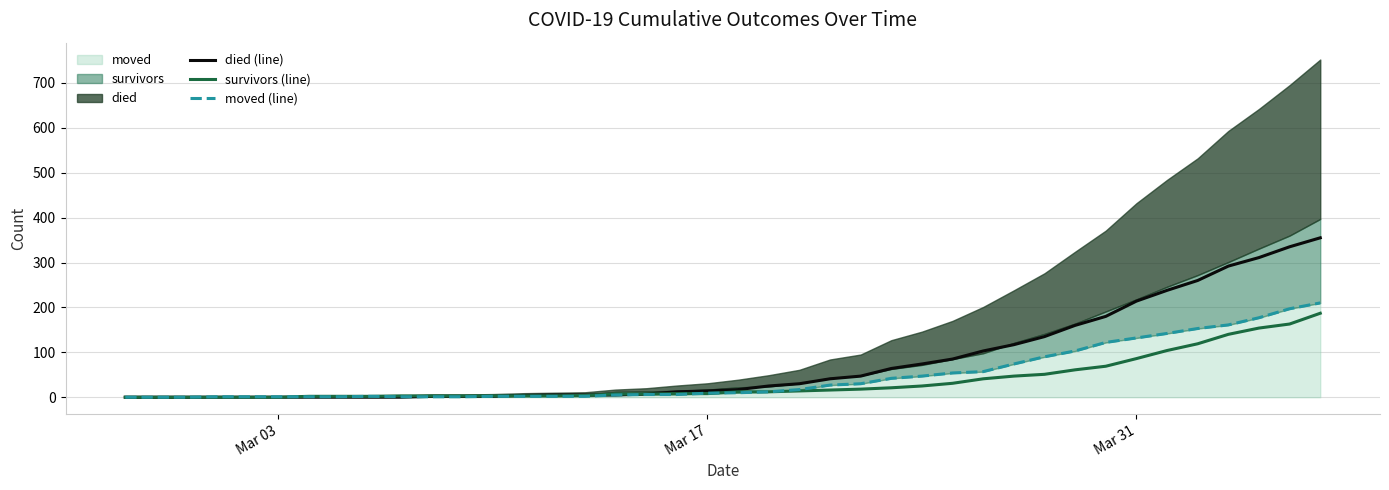

What is the maximum value shown in the chart?

355